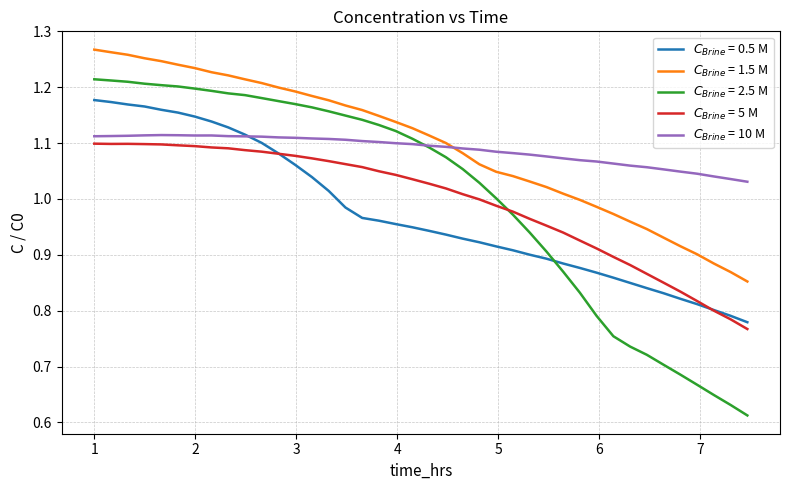

How many lines are shown in the chart?

5